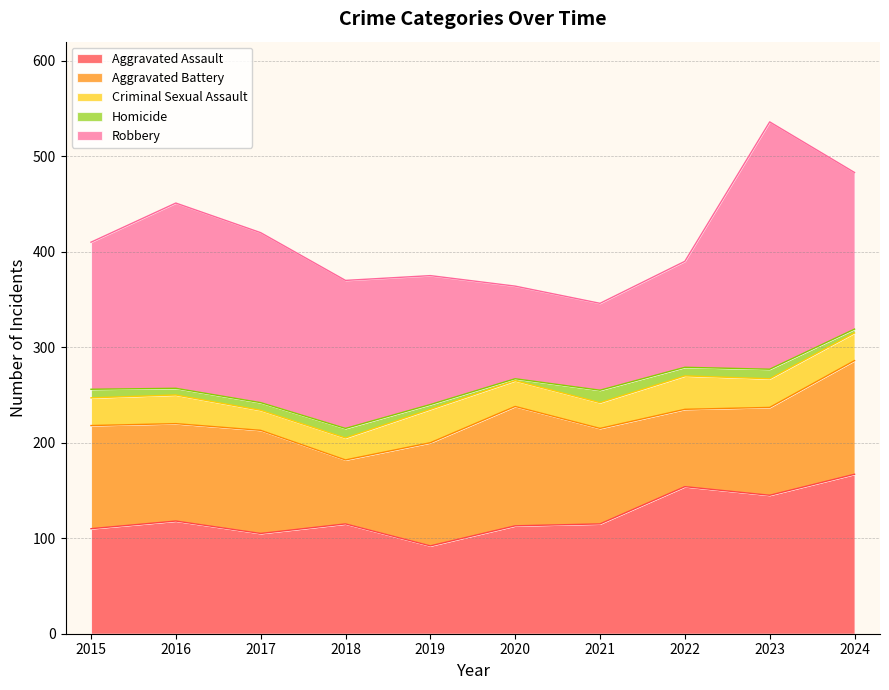

How many lines are shown in the chart?

5